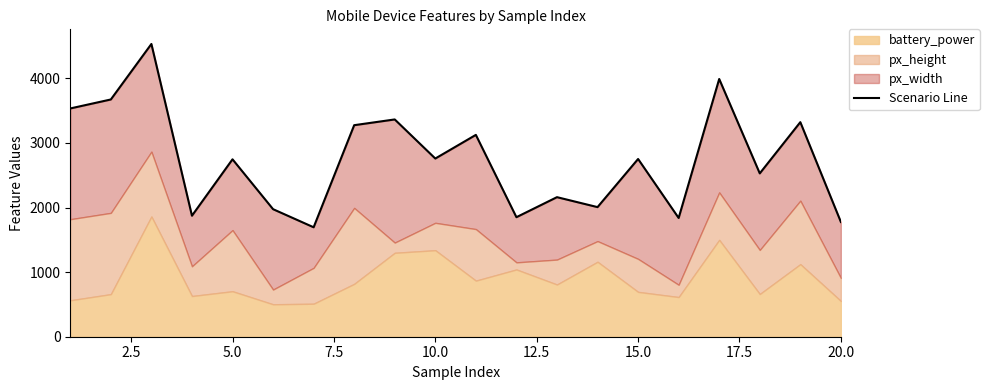

How many interior local peaks (higher than both neighbors) does the data have?

8